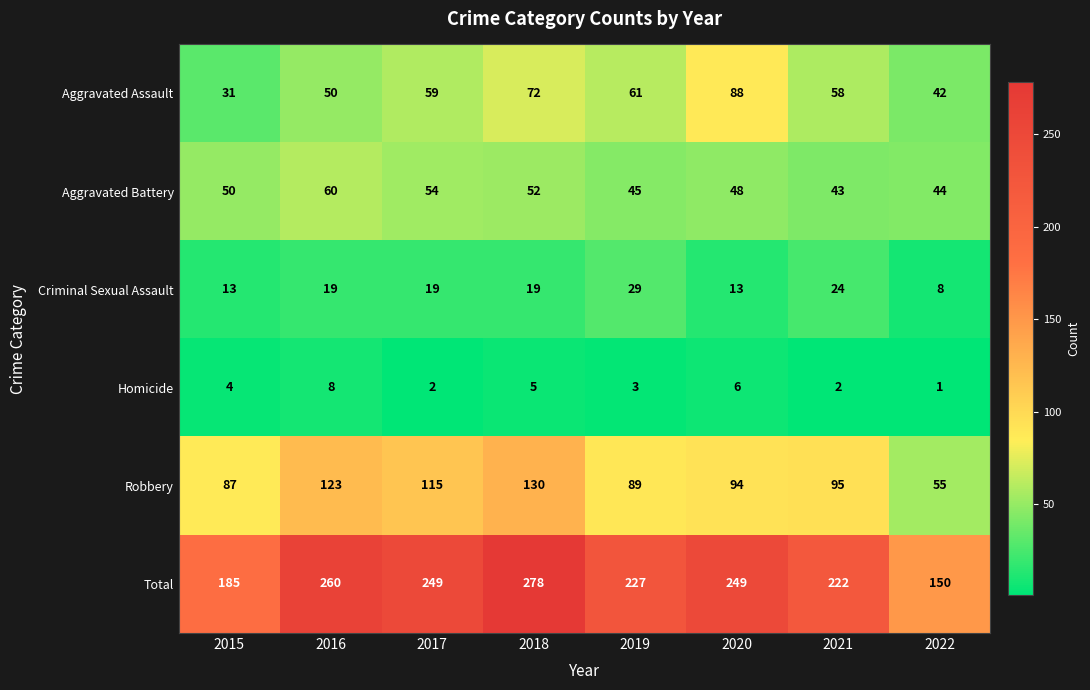

How many distinct data groups are displayed?

6